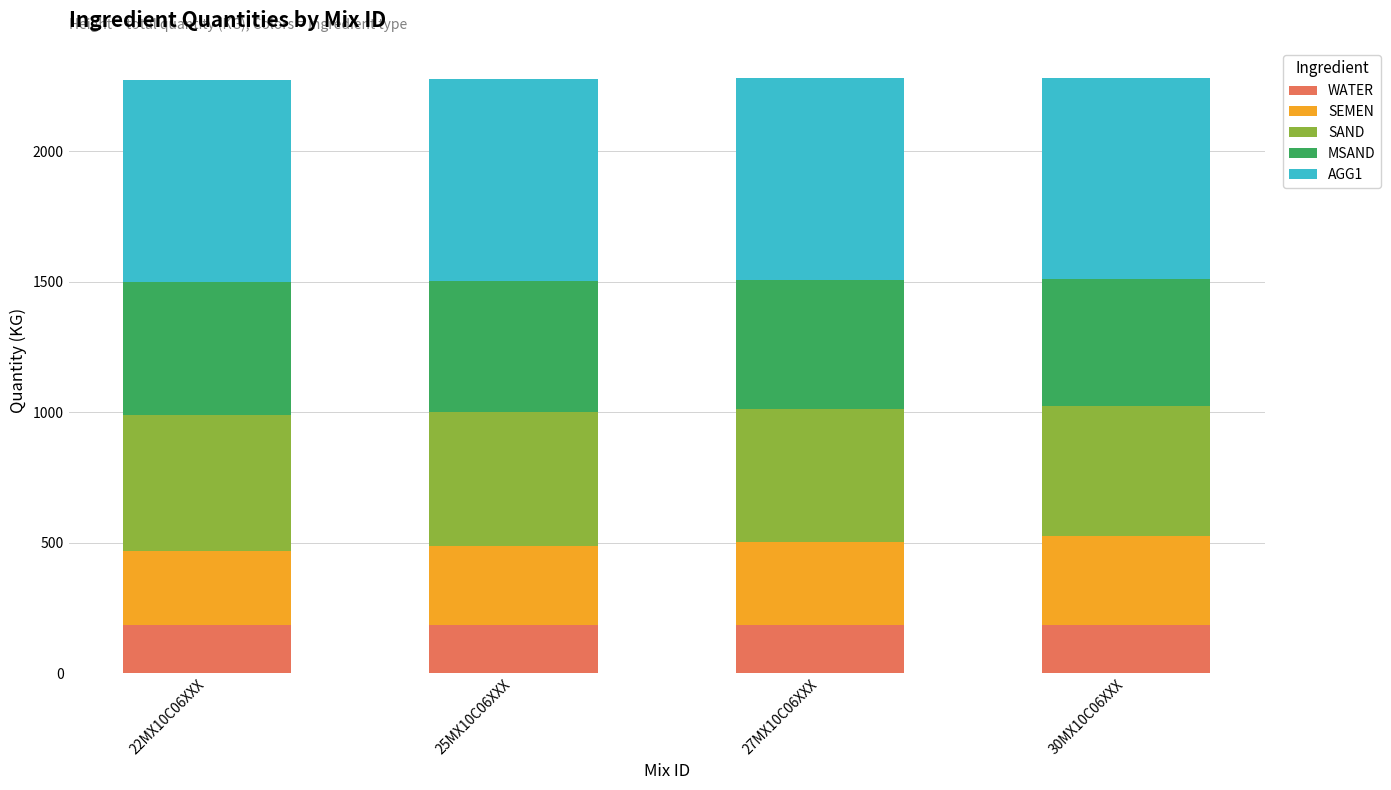

What is the total value across all series at 25MX10C06XXX?

2277